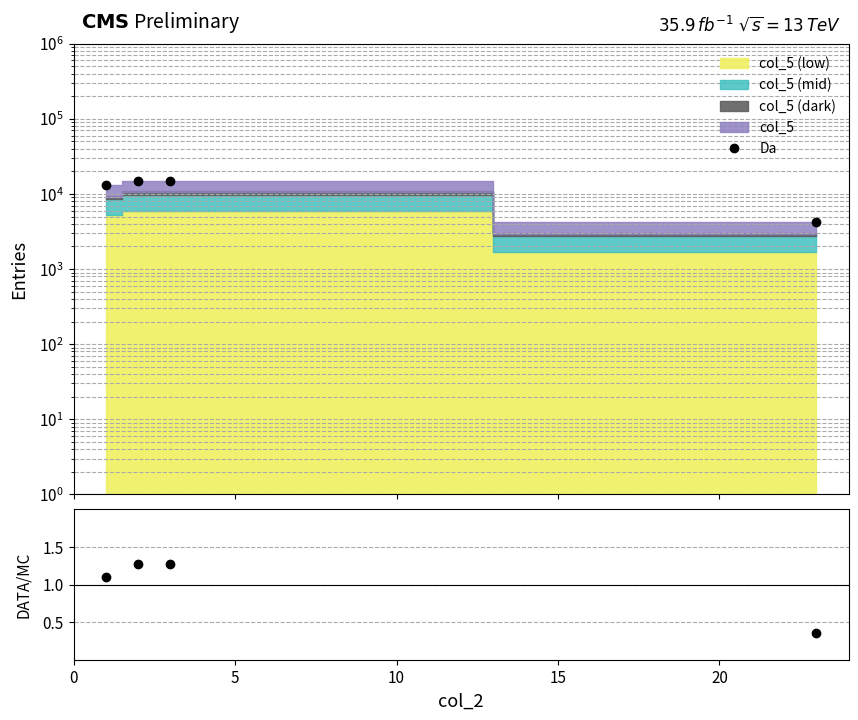

True or false: Da and DATA/MC intersect in this chart.

False